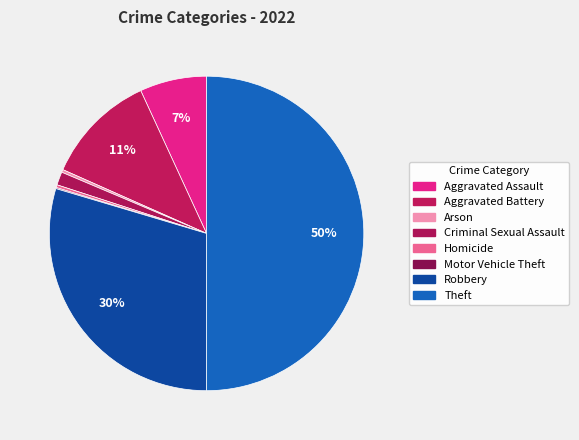

Is it true that Criminal Sexual Assault is 1% of the pie?

True